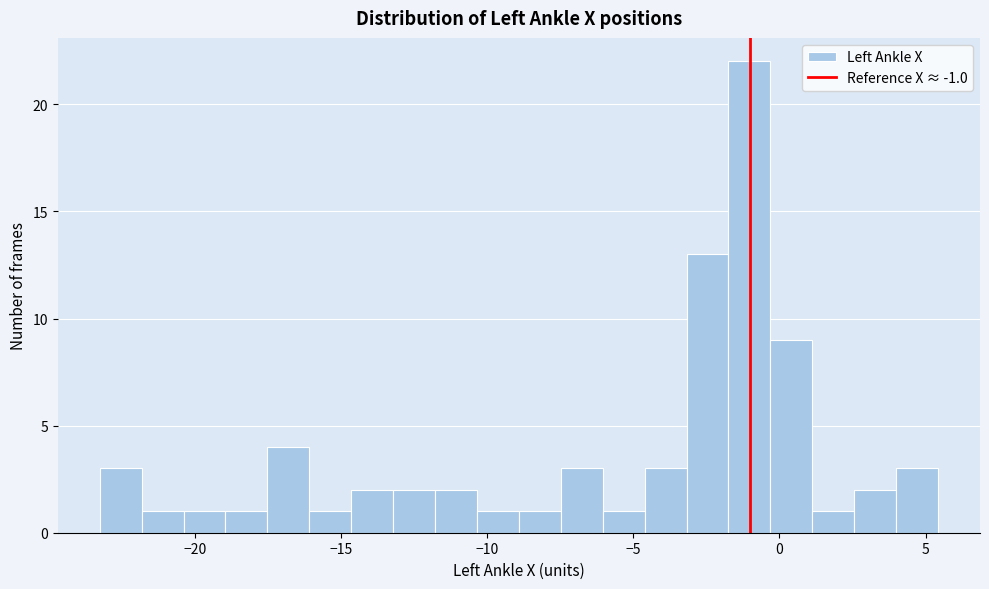

Read against the x-axis, roughly where is the centre of the tallest bar?

-1.0